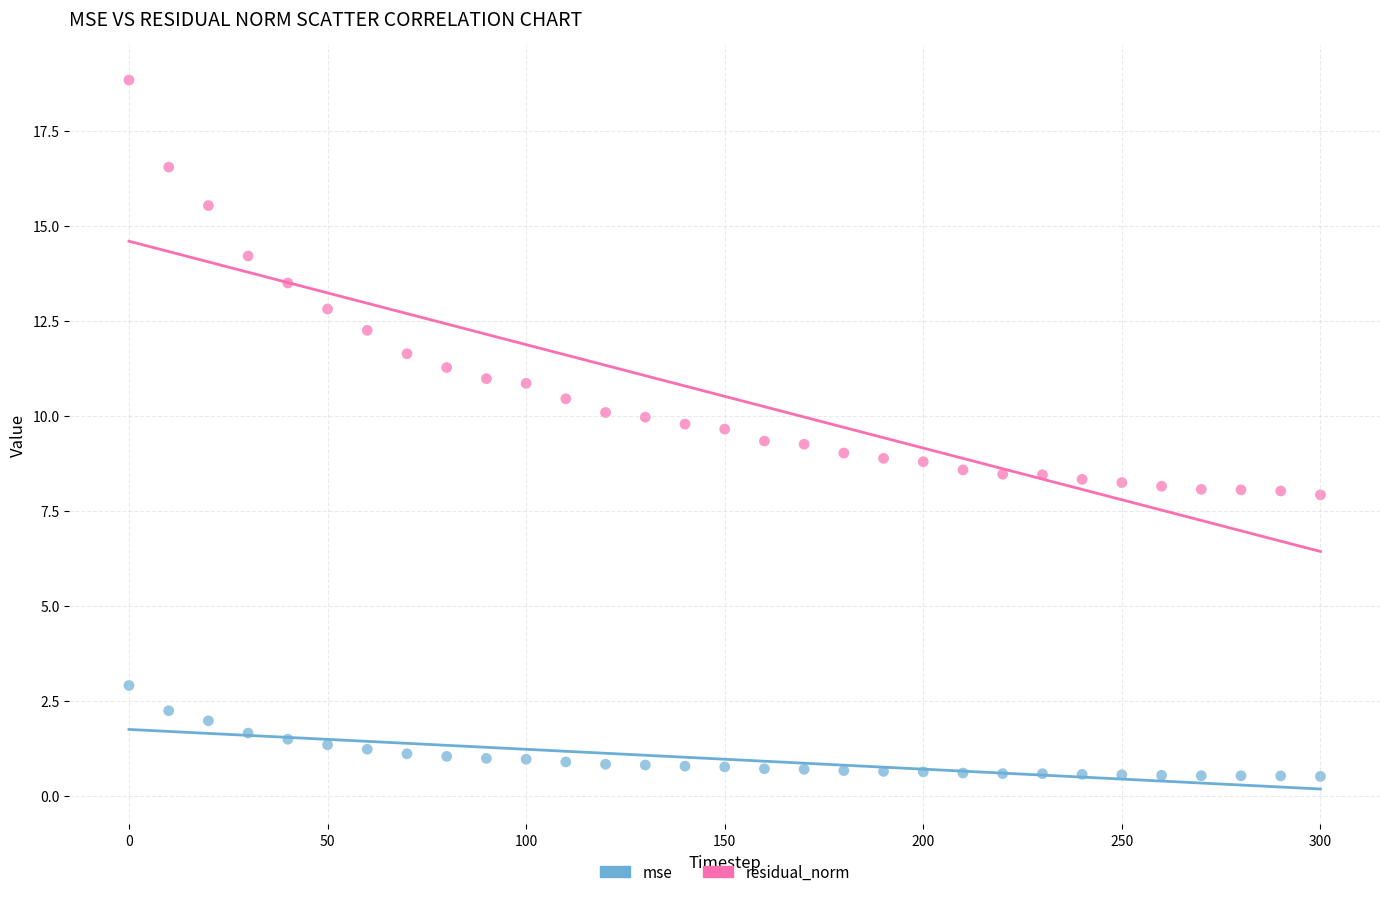

Which series has the widest spread of Y values?

residual_norm